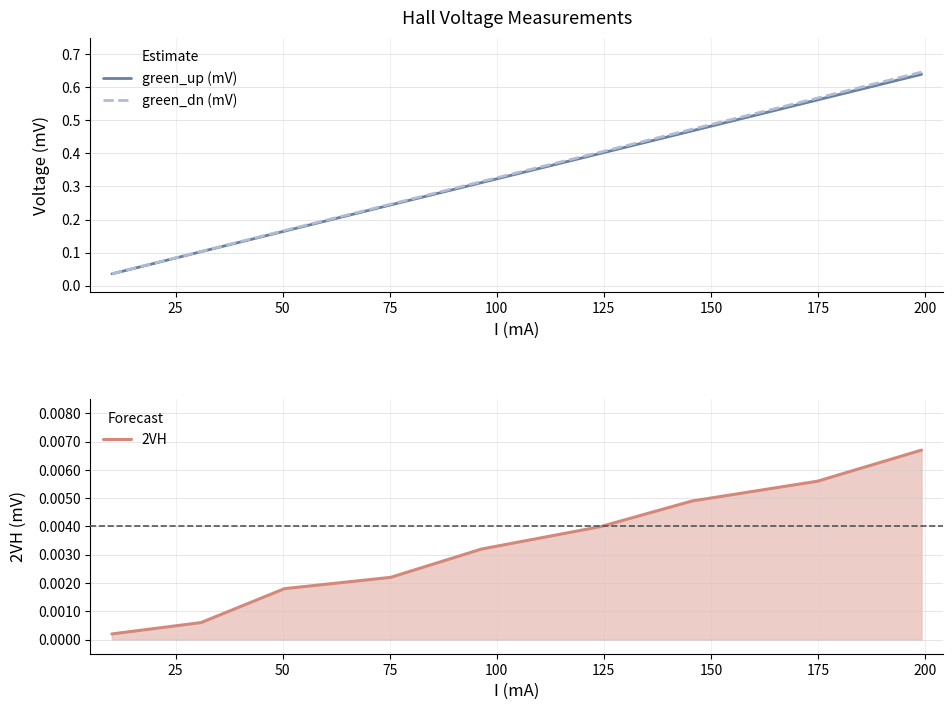

Reading left to right, transcribe all the data shown in this chart.

green_up (mV): 0.0	0.1	0.2	0.2	0.3	0.4	0.5	0.6	0.6
green_dn (mV): 0.0	0.1	0.2	0.2	0.3	0.4	0.5	0.6	0.6
2VH: 0.0	0.0	0.0	0.0	0.0	0.0	0.0	0.0	0.0